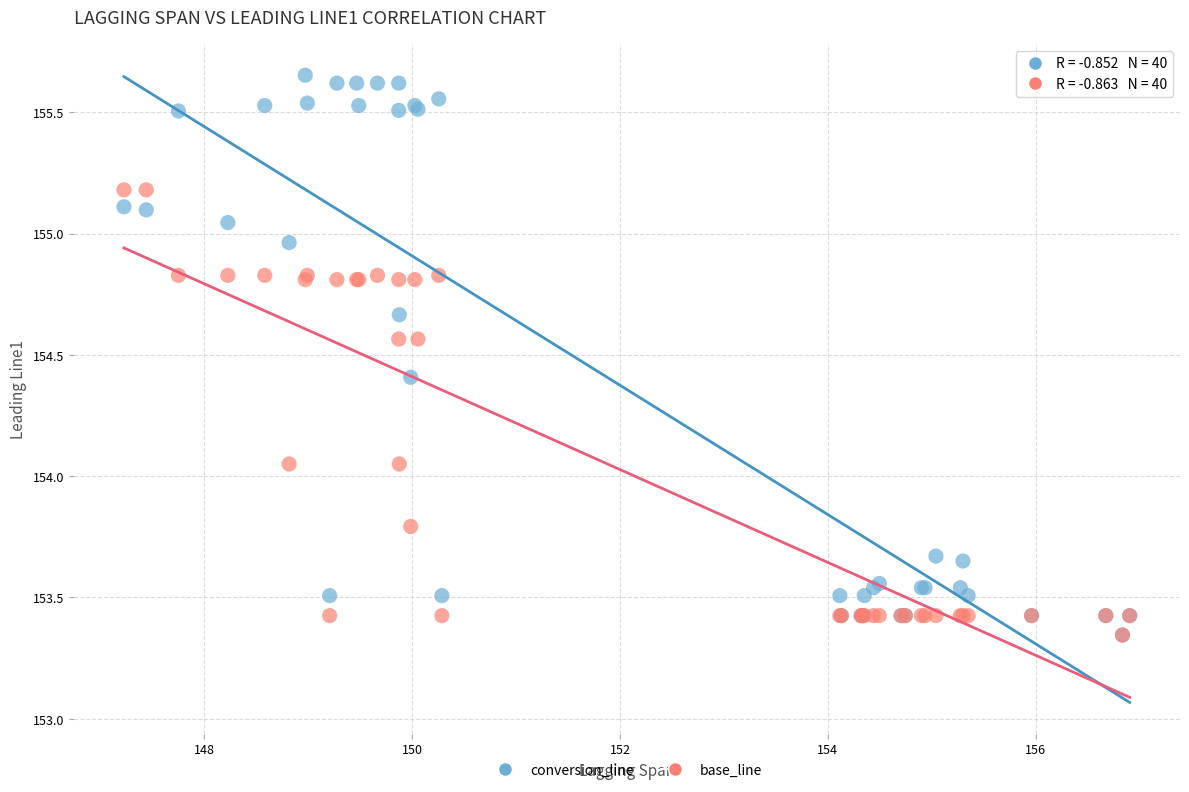

Which series contains the highest Y value?

conversion_line